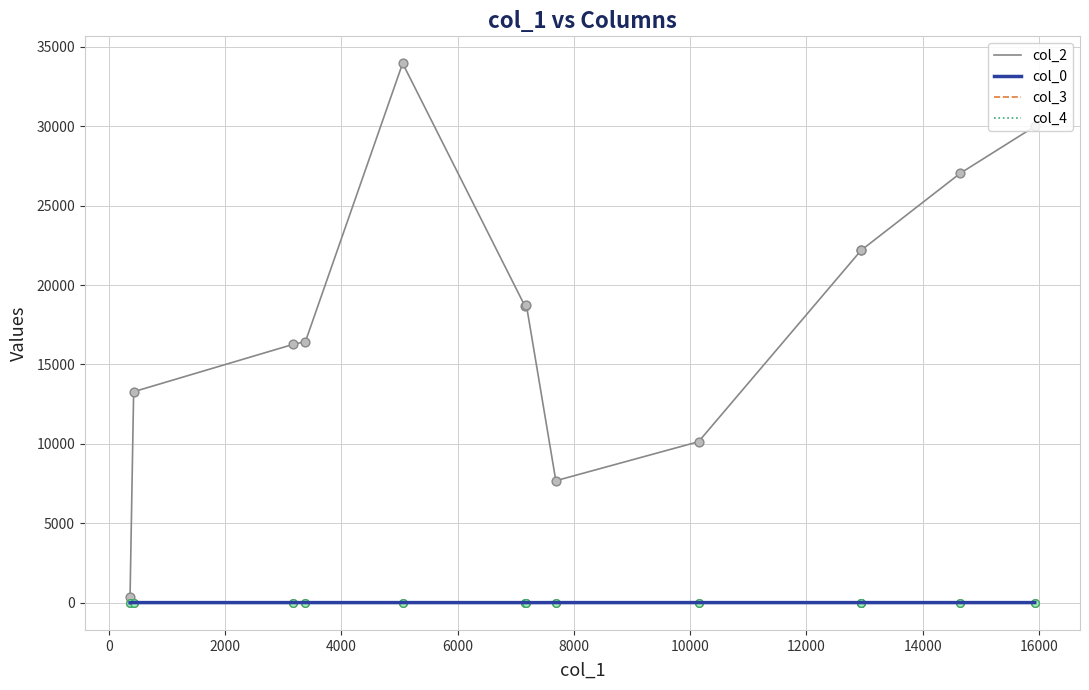

At how many categories does at least one series exceed 12328?

10